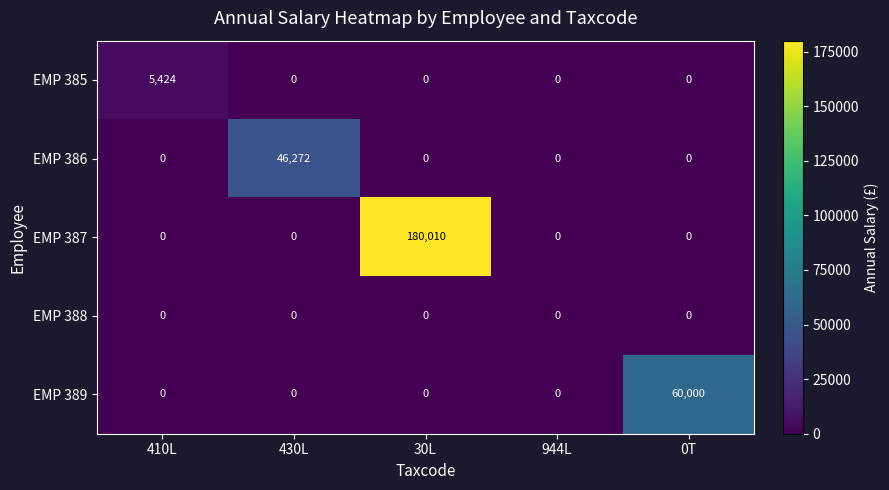

How many series are shown in this chart?

5